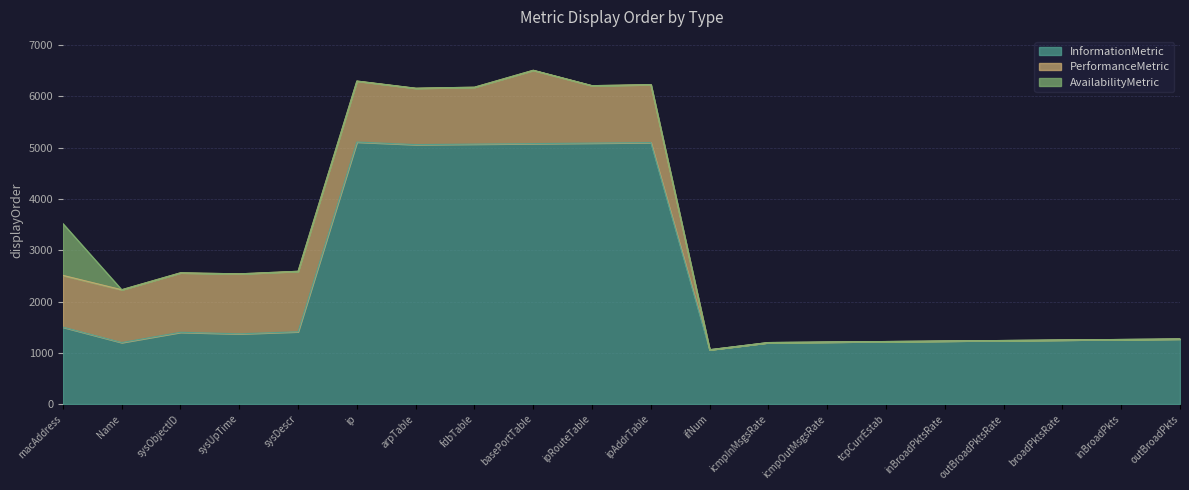

What is the maximum value shown in the chart?

5110